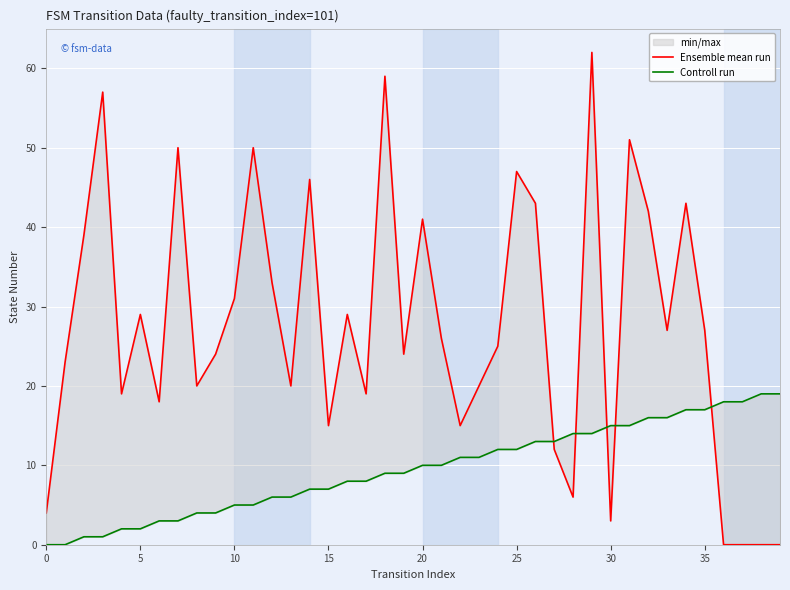

Which series has the largest range (max minus min)?

Ensemble mean run